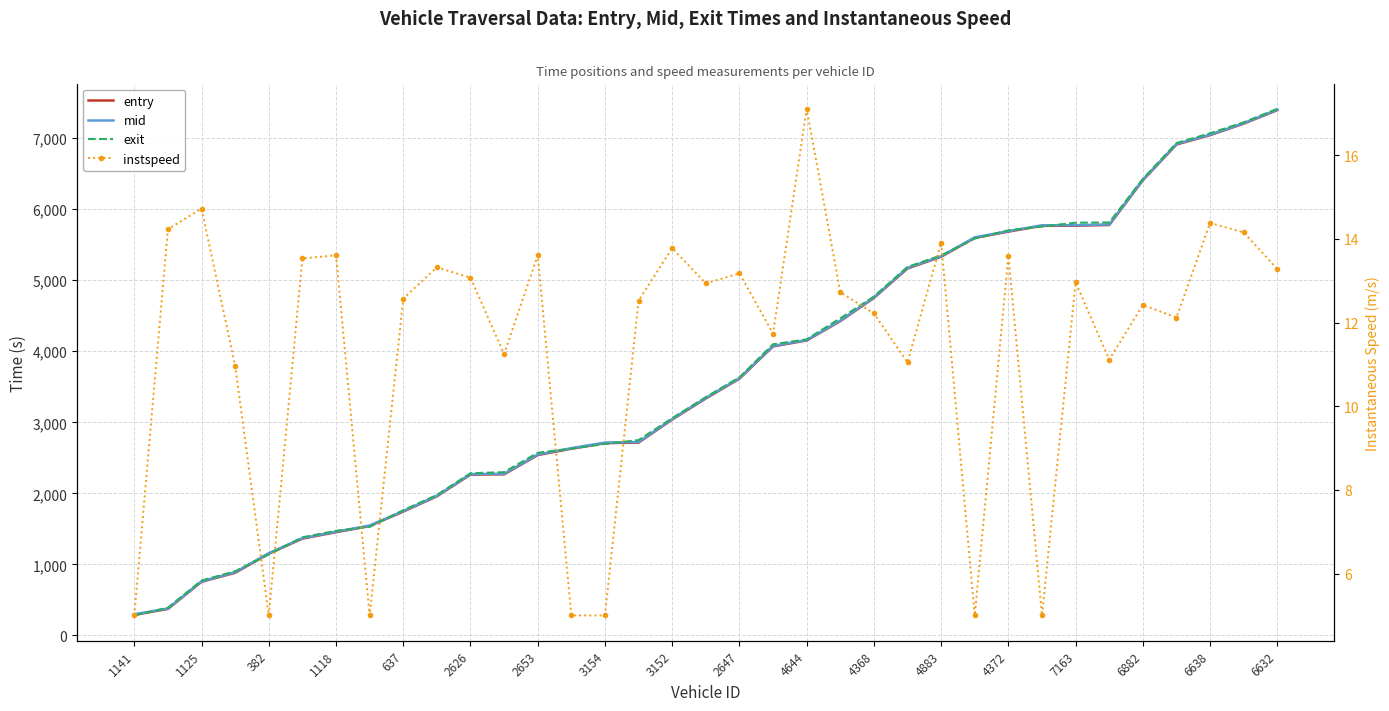

List the series in order of their peak value, lowest first.

instspeed, entry, mid, exit